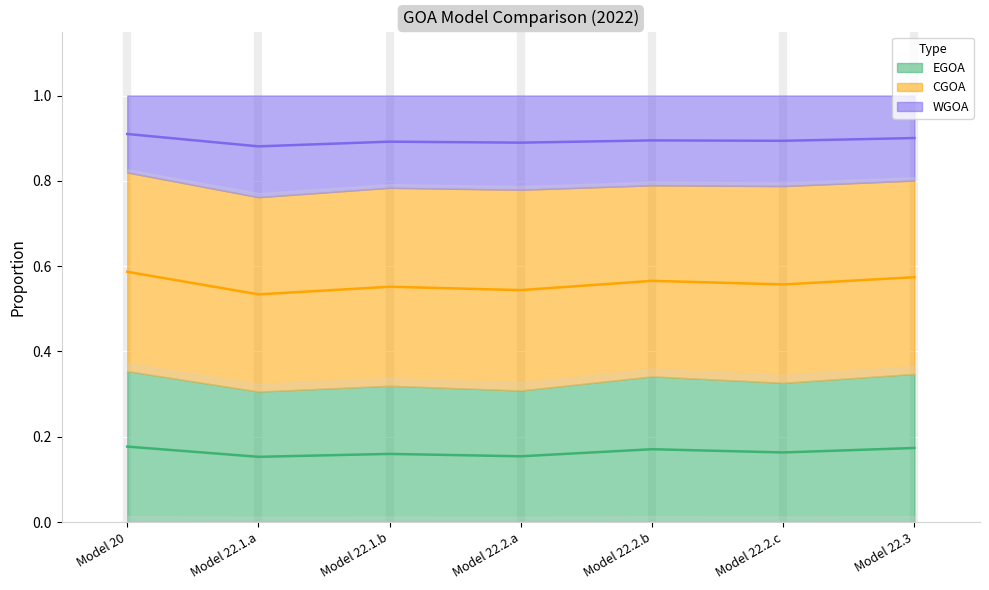

True or false: EGOA and WGOA intersect in this chart.

False